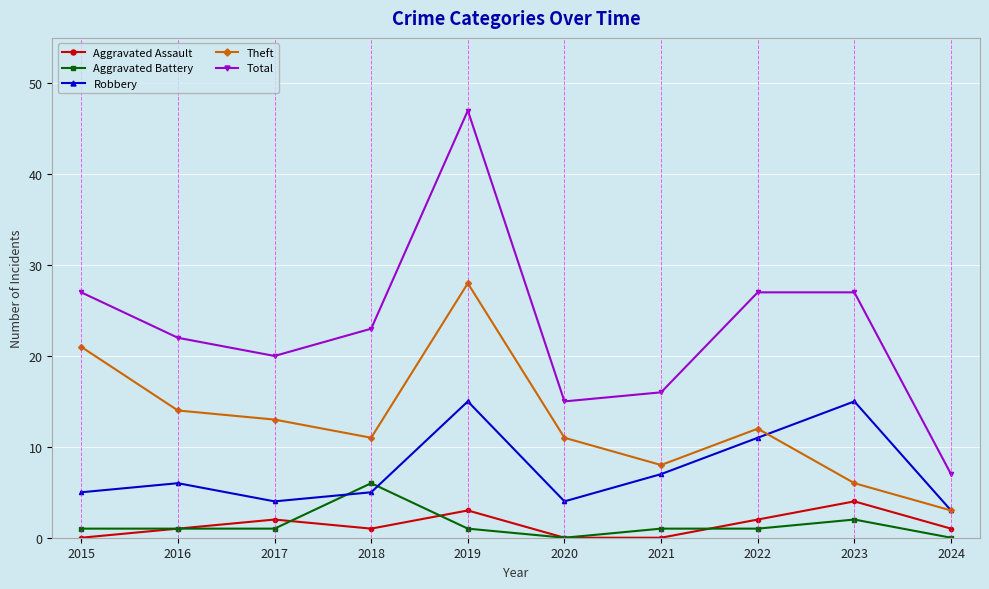

Between 2019 and 2024, which series saw the biggest shift?

Total